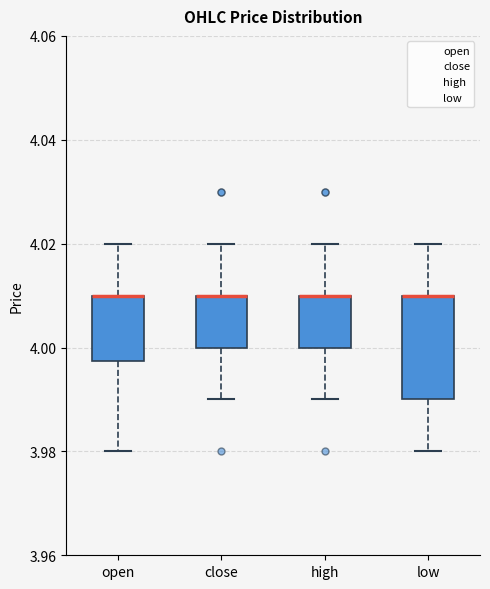

Where does the upper whisker of the box for high end on the y-axis? The values are not printed on the chart, so give them approximately, as read against the axis.

4.020